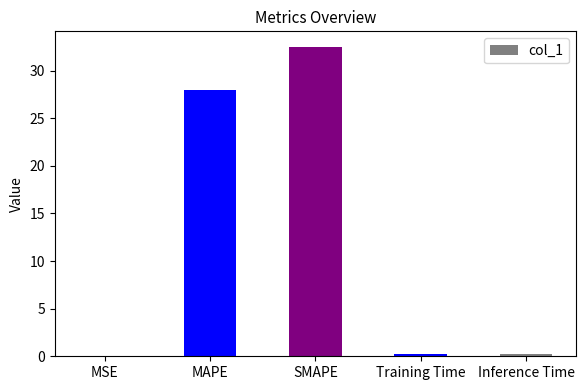

The value at MAPE is 43.2. True or false?

False